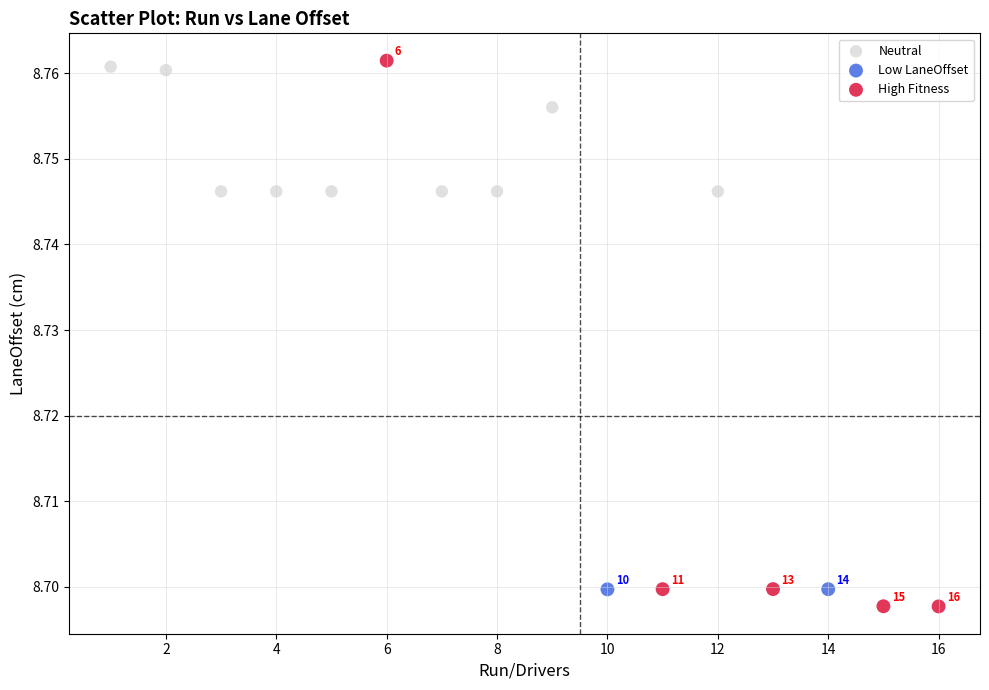

Which series reaches the maximum Y coordinate?

High Fitness